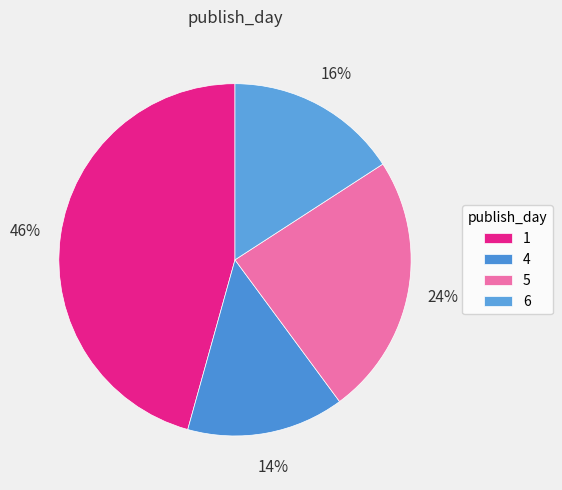

True or false: 6 accounts for 16% of the total.

True